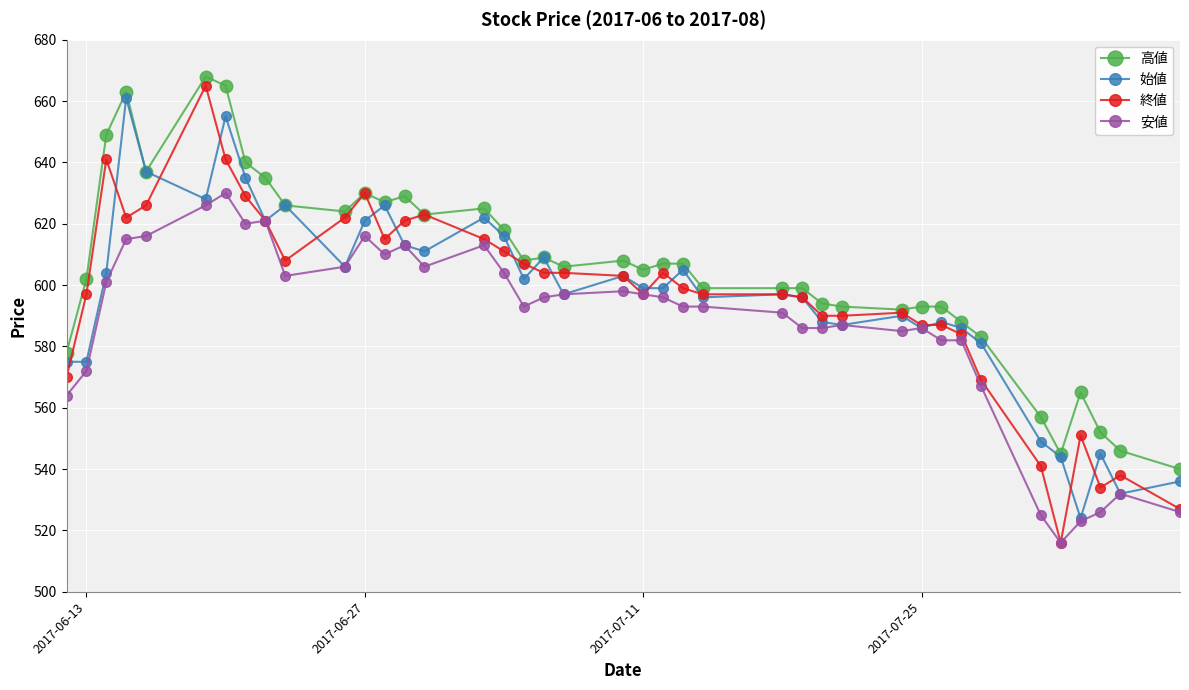

True or false: 高値 and 安値 cross at least once.

False